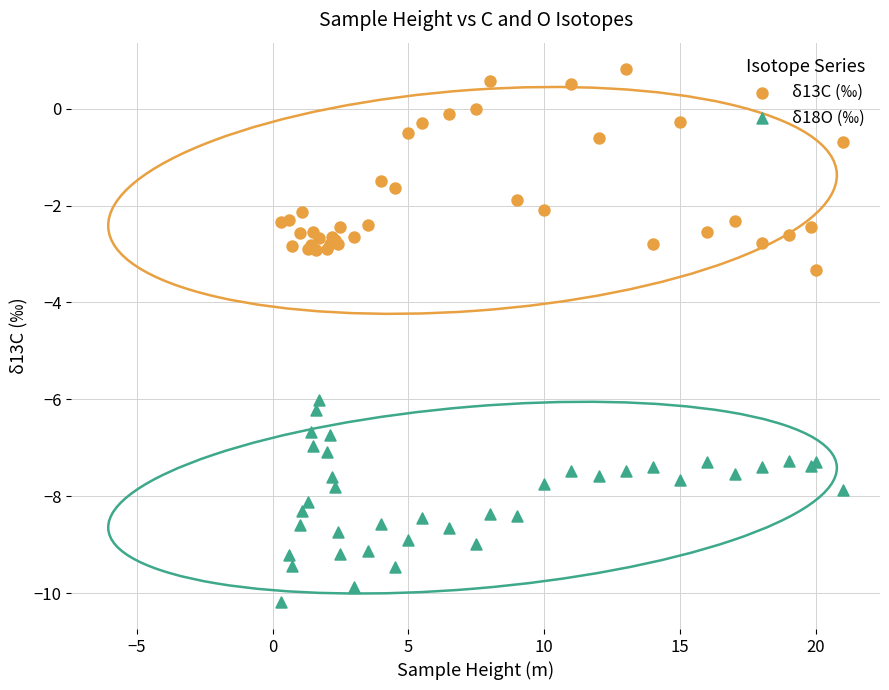

What are all the series names shown in the legend?

δ13C (‰), δ18O (‰)